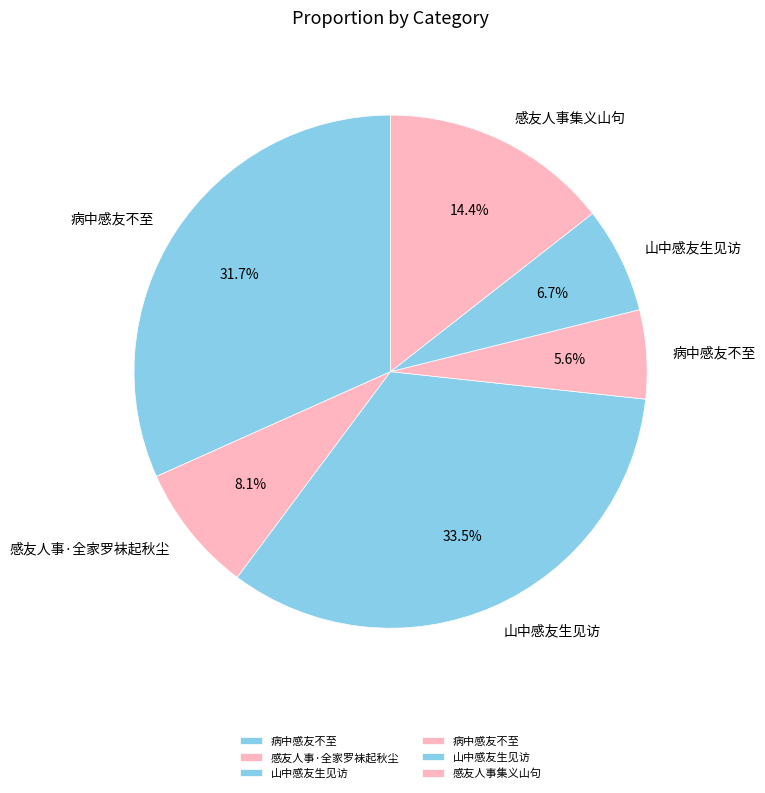

How many slices are in this pie chart?

6